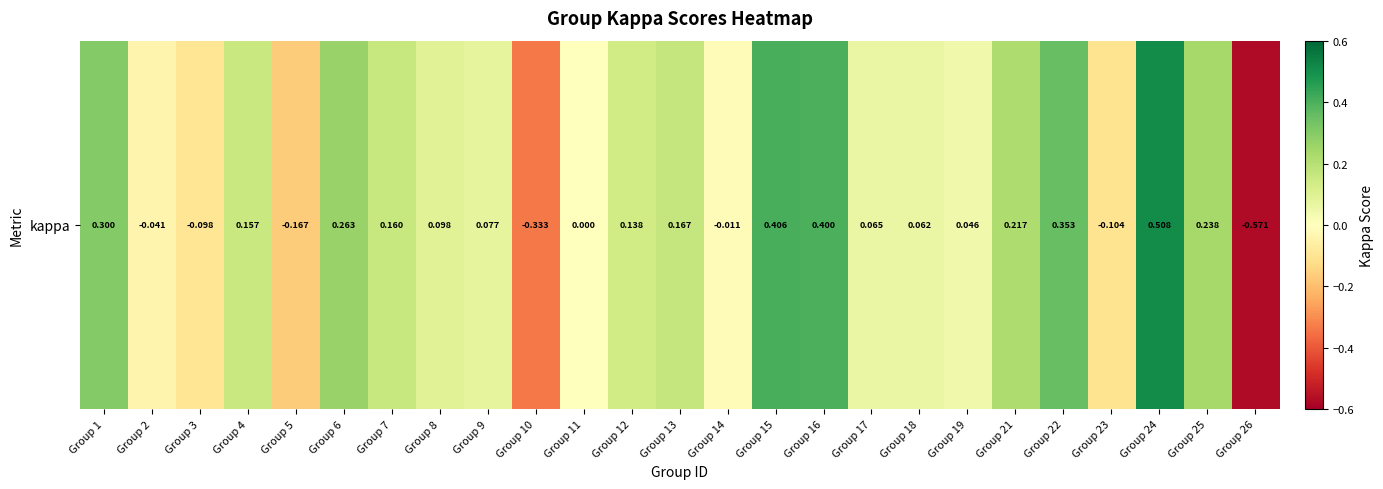

What is the average value?

0.1